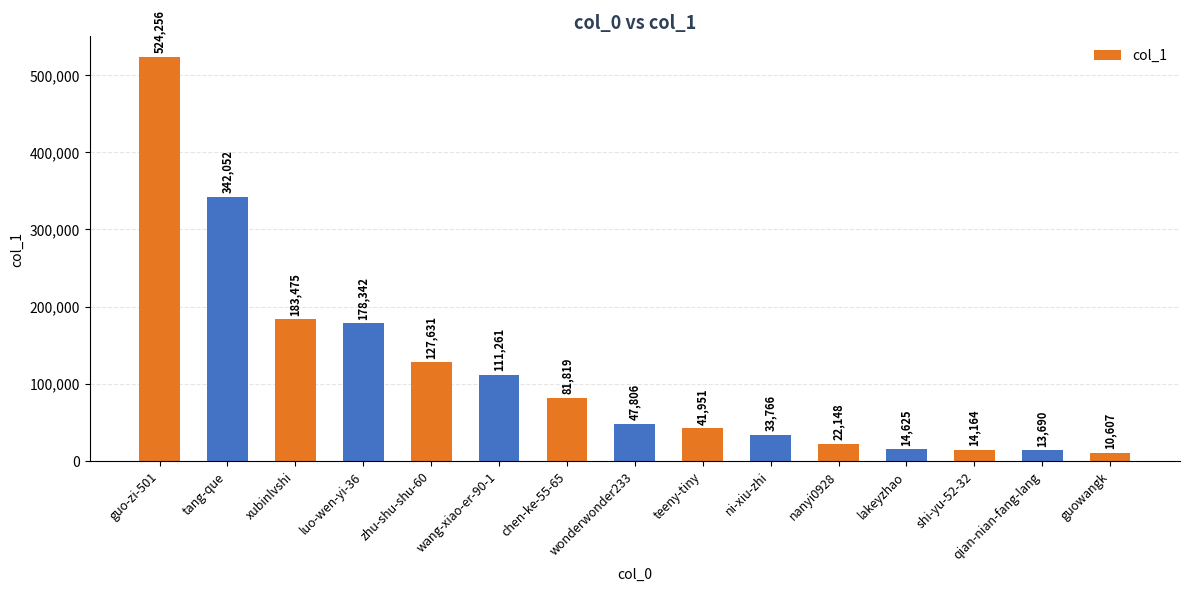

Reading right to left, transcribe all the data shown in this chart.

10607	13690	14164	14625	22148	33766	41951	47806	81819	111261	127631	178342	183475	342052	524256